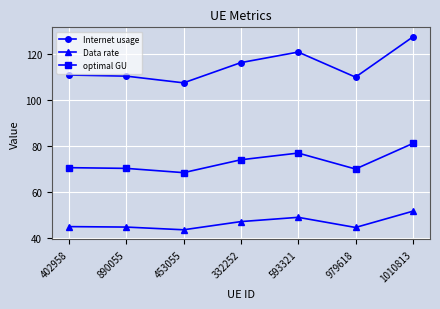

Does the chart have visible grid lines?

Yes